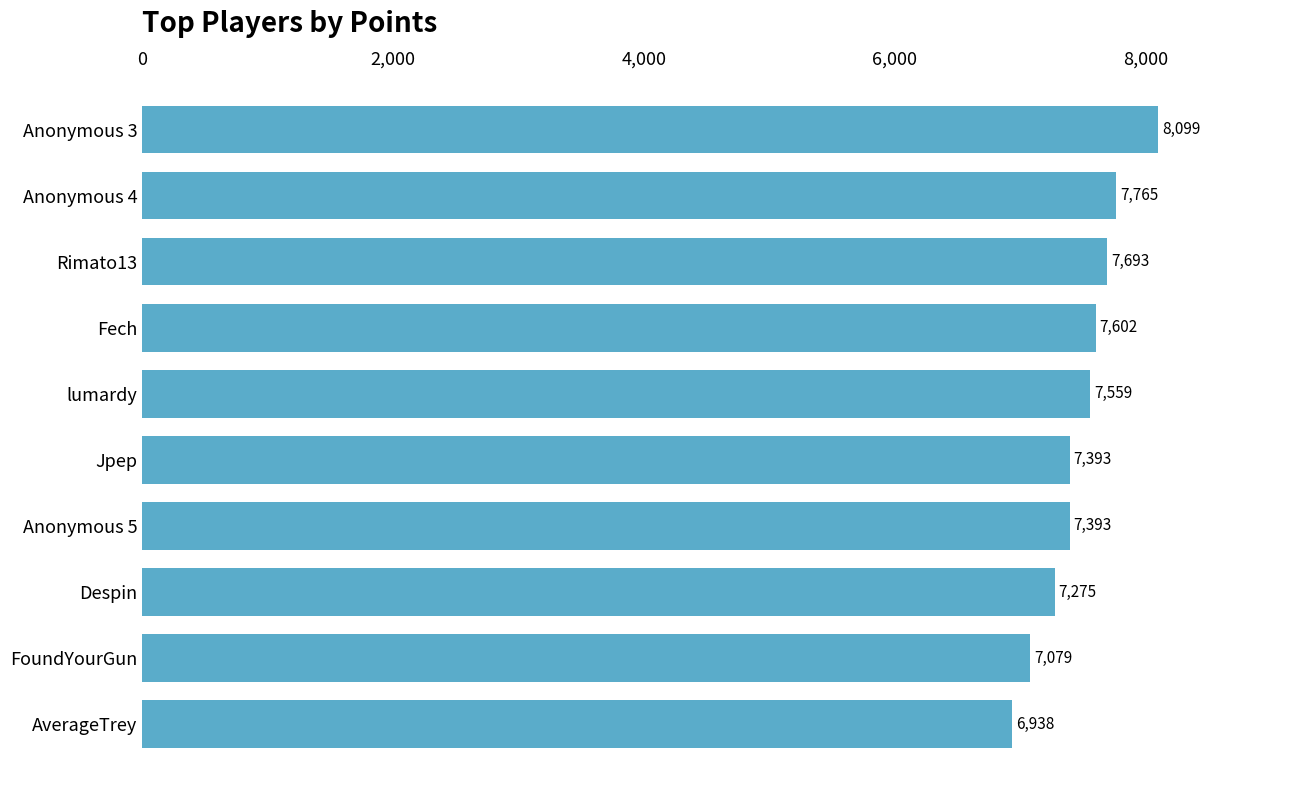

Reading top to bottom, list all the values displayed in this chart.

Anonymous 3=8099	Anonymous 4=7765	Rimato13=7693	Fech=7602	lumardy=7559	Jpep=7393	Anonymous 5=7393	Despin=7275	FoundYourGun=7079	AverageTrey=6938